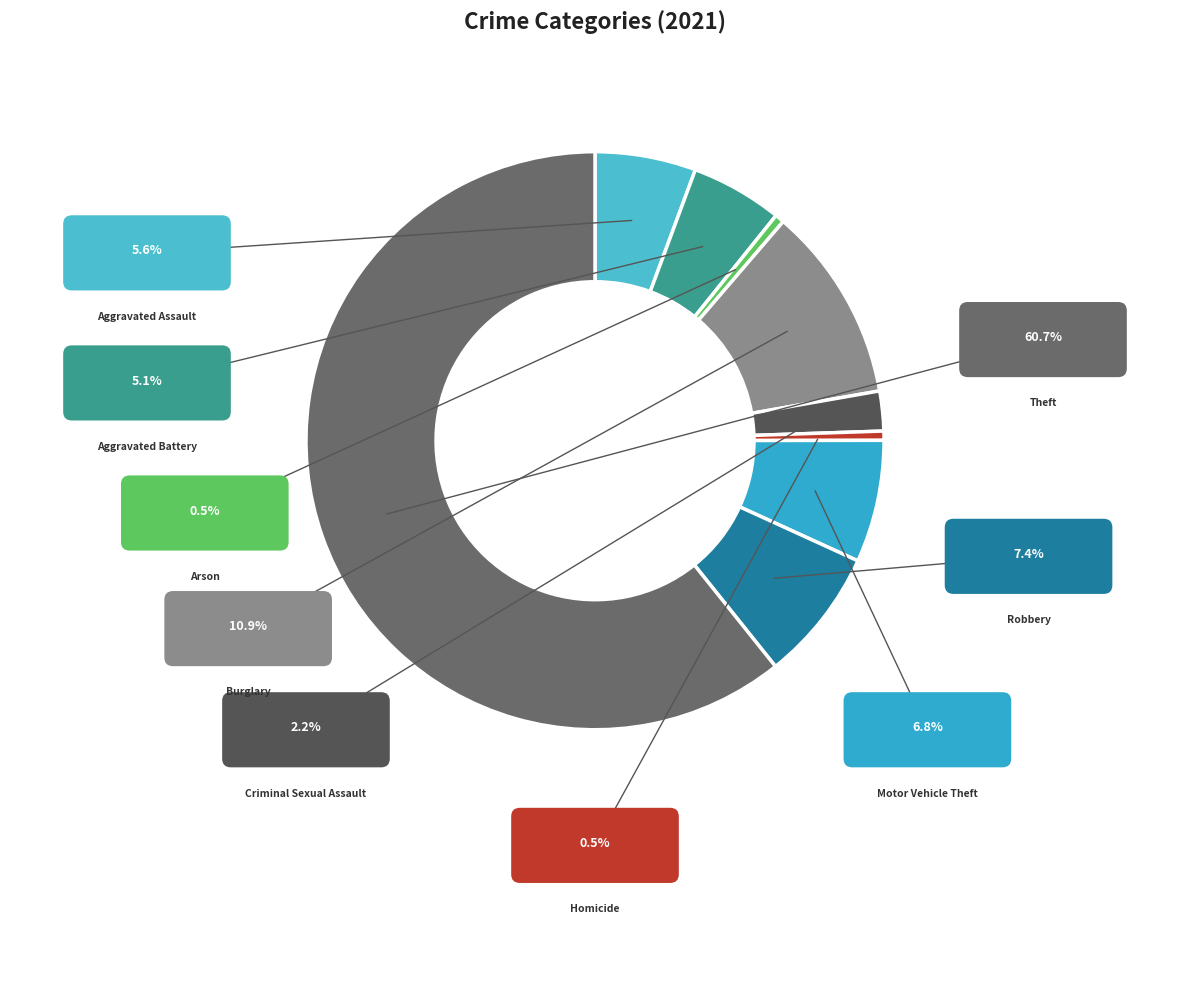

Is there a majority slice in this chart?

Yes